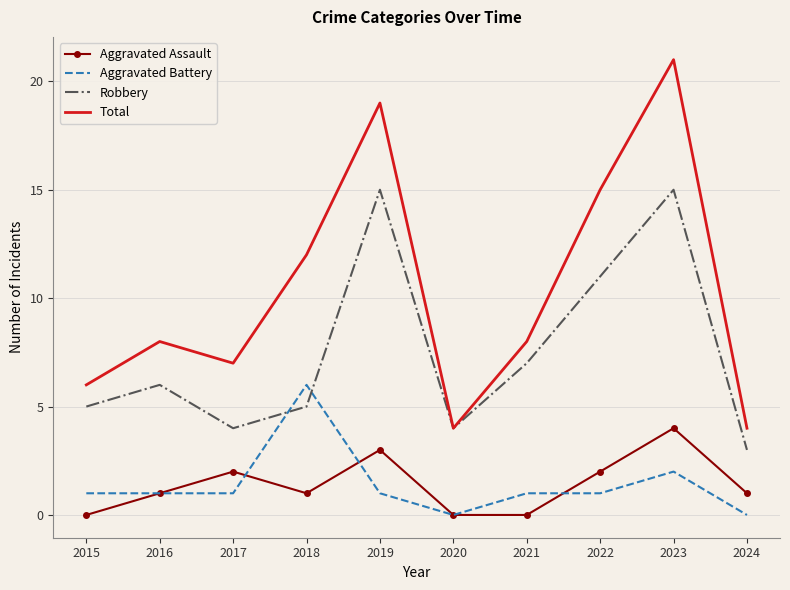

List the series in order of their peak value, lowest first.

Aggravated Assault, Aggravated Battery, Robbery, Total